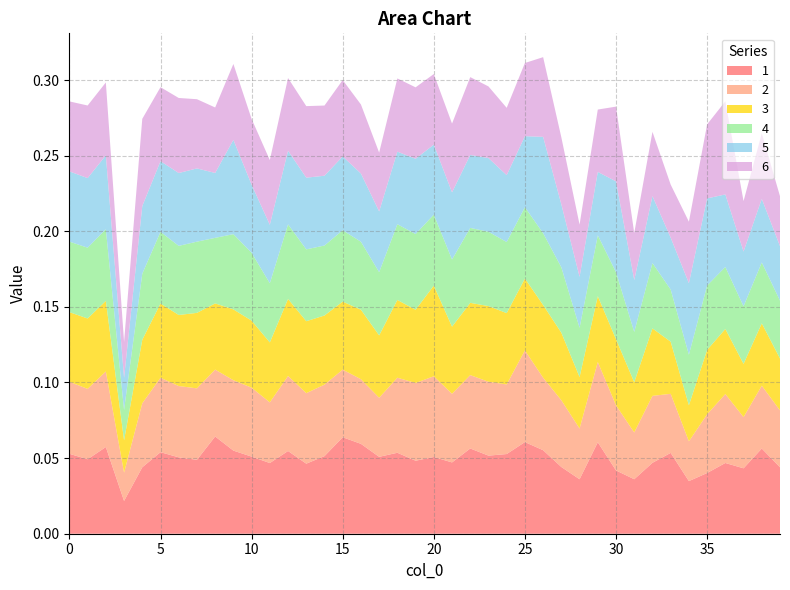

Reading left to right, transcribe all the data shown in this chart.

1: 0=0.1	1=0.0	2=0.1	3=0.0	4=0.0	5=0.1	6=0.1	7=0.0	8=0.1	9=0.1	10=0.1	11=0.0	12=0.1	13=0.0	14=0.1	15=0.1	16=0.1	17=0.1	18=0.1	19=0.0	20=0.1	21=0.0	22=0.1	23=0.1	24=0.1	25=0.1	26=0.1	27=0.0	28=0.0	29=0.1	30=0.0	31=0.0	32=0.0	33=0.1	34=0.0	35=0.0	36=0.0	37=0.0	38=0.1	39=0.0
2: 0=0.0	1=0.0	2=0.0	3=0.0	4=0.0	5=0.0	6=0.0	7=0.0	8=0.0	9=0.0	10=0.0	11=0.0	12=0.0	13=0.0	14=0.0	15=0.0	16=0.0	17=0.0	18=0.0	19=0.1	20=0.1	21=0.0	22=0.0	23=0.0	24=0.0	25=0.1	26=0.0	27=0.0	28=0.0	29=0.1	30=0.0	31=0.0	32=0.0	33=0.0	34=0.0	35=0.0	36=0.0	37=0.0	38=0.0	39=0.0
3: 0=0.0	1=0.0	2=0.0	3=0.0	4=0.0	5=0.0	6=0.0	7=0.0	8=0.0	9=0.0	10=0.0	11=0.0	12=0.1	13=0.0	14=0.0	15=0.0	16=0.0	17=0.0	18=0.1	19=0.0	20=0.1	21=0.0	22=0.0	23=0.1	24=0.0	25=0.0	26=0.0	27=0.0	28=0.0	29=0.0	30=0.0	31=0.0	32=0.0	33=0.0	34=0.0	35=0.0	36=0.0	37=0.0	38=0.0	39=0.0
4: 0=0.0	1=0.0	2=0.0	3=0.0	4=0.0	5=0.0	6=0.0	7=0.0	8=0.0	9=0.0	10=0.0	11=0.0	12=0.0	13=0.0	14=0.0	15=0.0	16=0.0	17=0.0	18=0.1	19=0.1	20=0.0	21=0.0	22=0.0	23=0.0	24=0.0	25=0.0	26=0.0	27=0.0	28=0.0	29=0.0	30=0.0	31=0.0	32=0.0	33=0.0	34=0.0	35=0.0	36=0.0	37=0.0	38=0.0	39=0.0
5: 0=0.0	1=0.0	2=0.0	3=0.0	4=0.0	5=0.0	6=0.0	7=0.0	8=0.0	9=0.1	10=0.0	11=0.0	12=0.0	13=0.0	14=0.0	15=0.0	16=0.0	17=0.0	18=0.0	19=0.0	20=0.0	21=0.0	22=0.0	23=0.0	24=0.0	25=0.0	26=0.1	27=0.0	28=0.0	29=0.0	30=0.1	31=0.0	32=0.0	33=0.0	34=0.0	35=0.1	36=0.0	37=0.0	38=0.0	39=0.0
6: 0=0.0	1=0.0	2=0.0	3=0.0	4=0.1	5=0.0	6=0.0	7=0.0	8=0.0	9=0.1	10=0.0	11=0.0	12=0.0	13=0.0	14=0.0	15=0.1	16=0.0	17=0.0	18=0.0	19=0.0	20=0.0	21=0.0	22=0.1	23=0.0	24=0.0	25=0.0	26=0.1	27=0.0	28=0.0	29=0.0	30=0.0	31=0.0	32=0.0	33=0.0	34=0.0	35=0.0	36=0.1	37=0.0	38=0.0	39=0.0